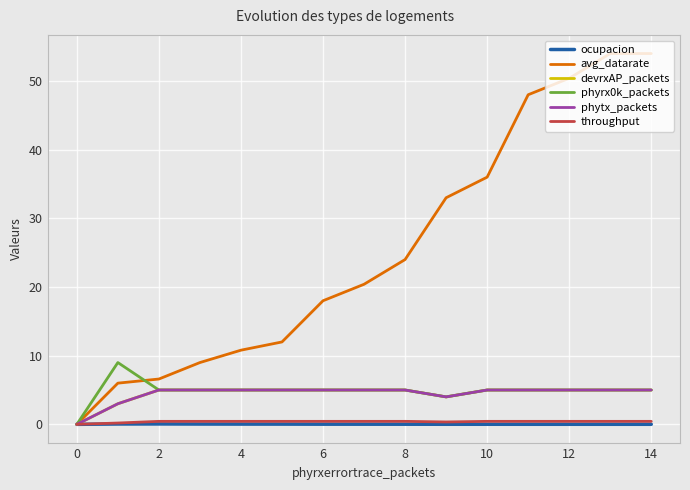

What is the sum of all phytx_packets values?

67.0